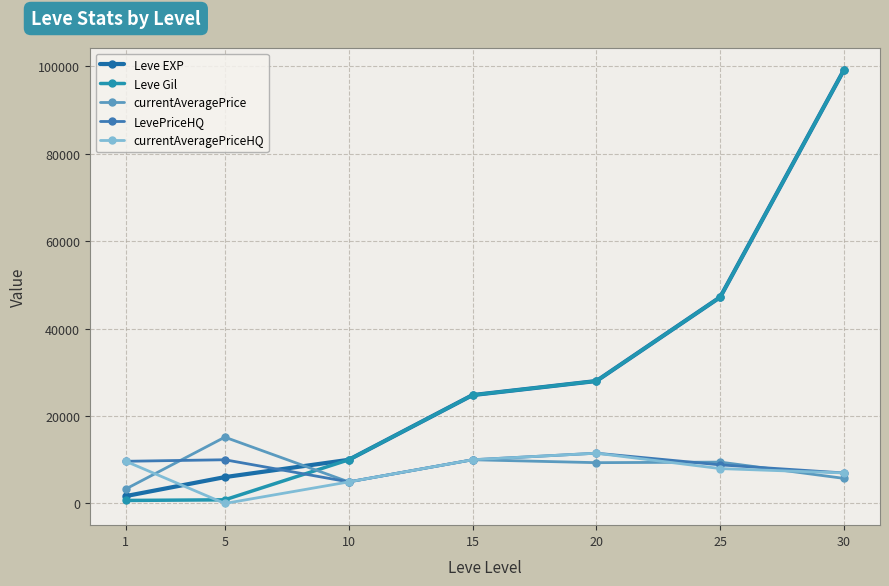

At which category is the sum across all series the highest?

30